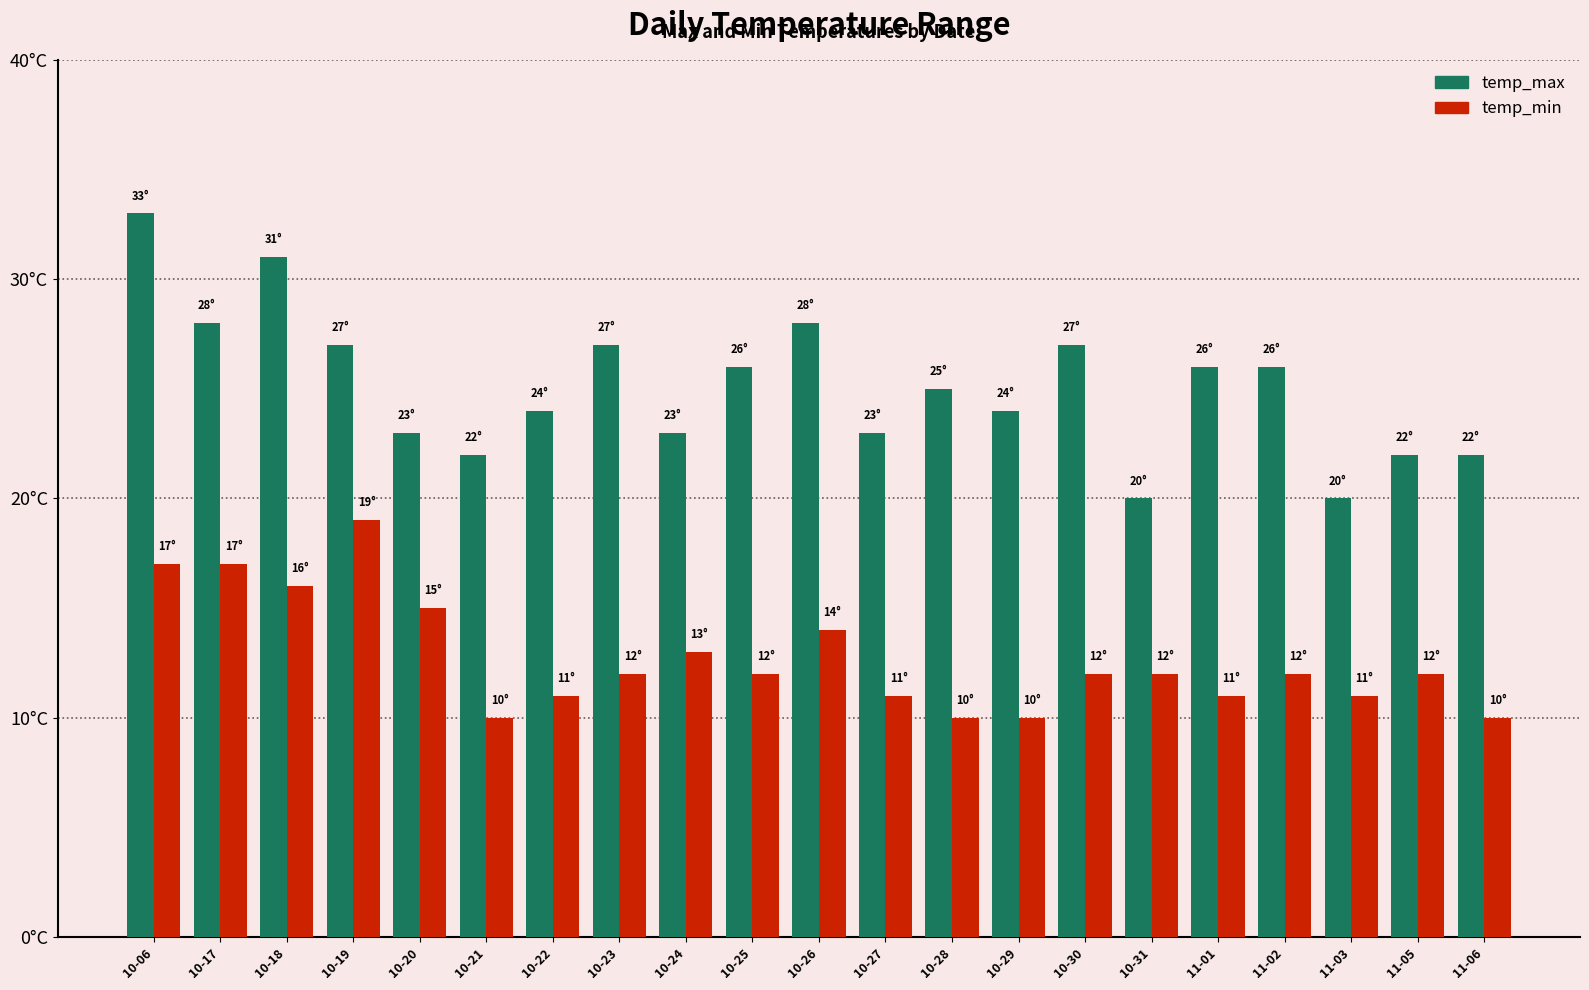

What are all the series names shown in the legend?

temp_max, temp_min